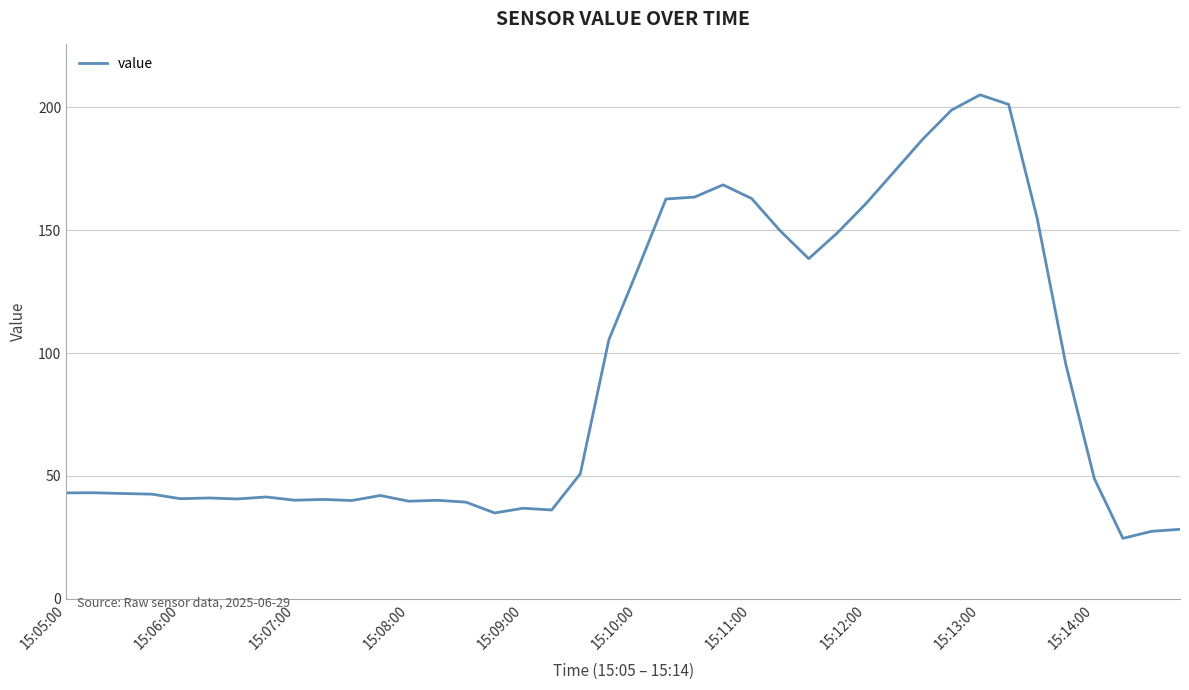

What is the difference between the maximum and minimum values?

180.5